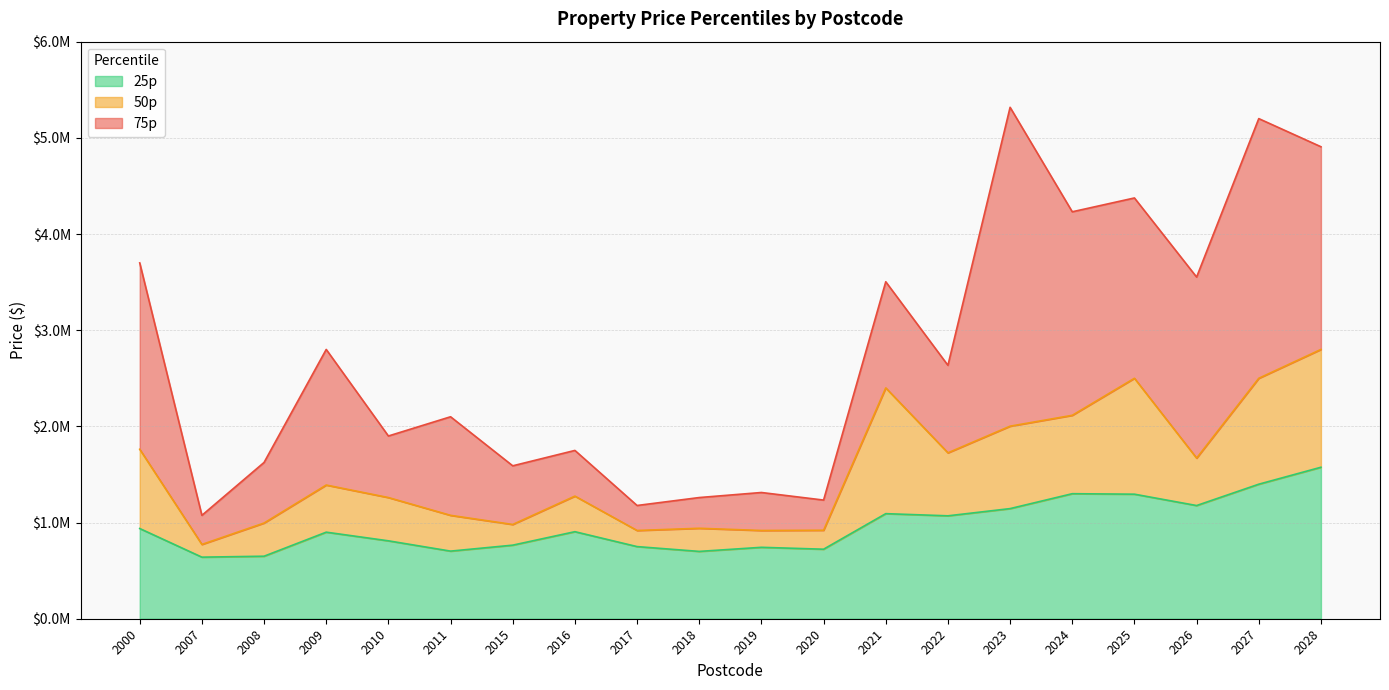

True or false: 25p and 50p cross at least once.

False